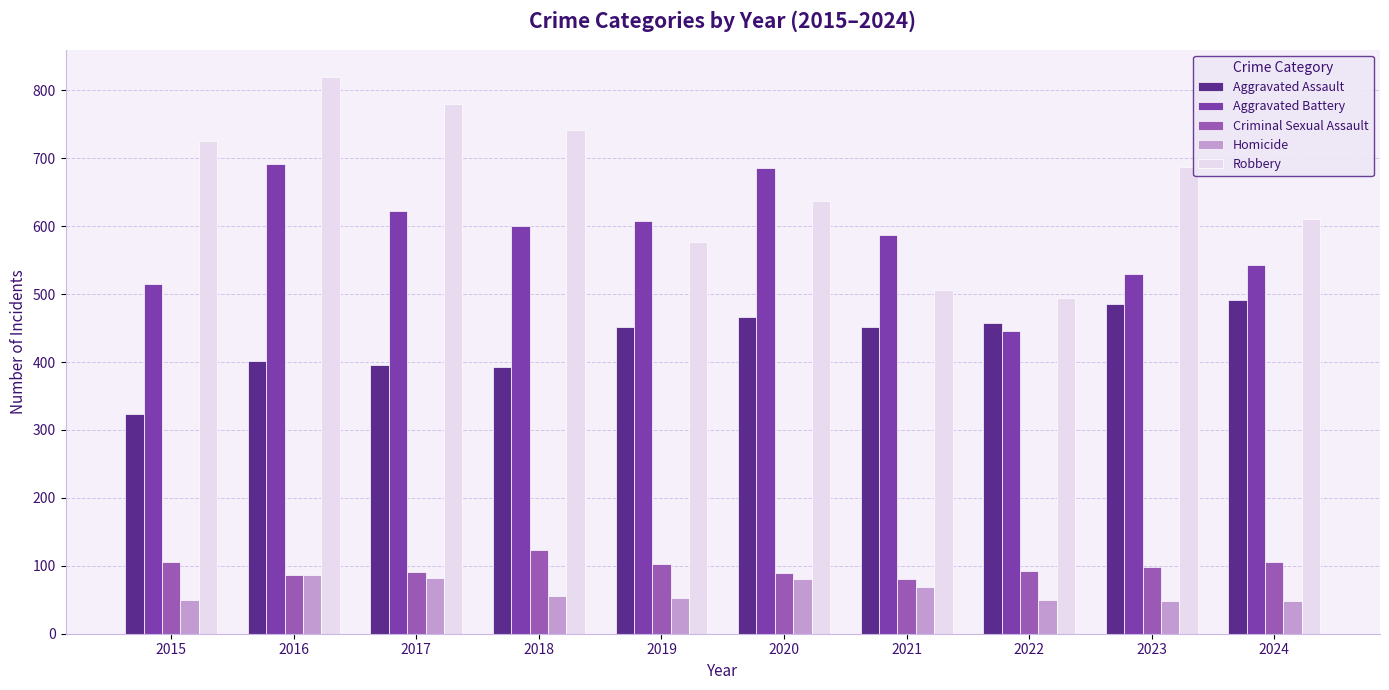

How many values in the Criminal Sexual Assault series are below 98?

5